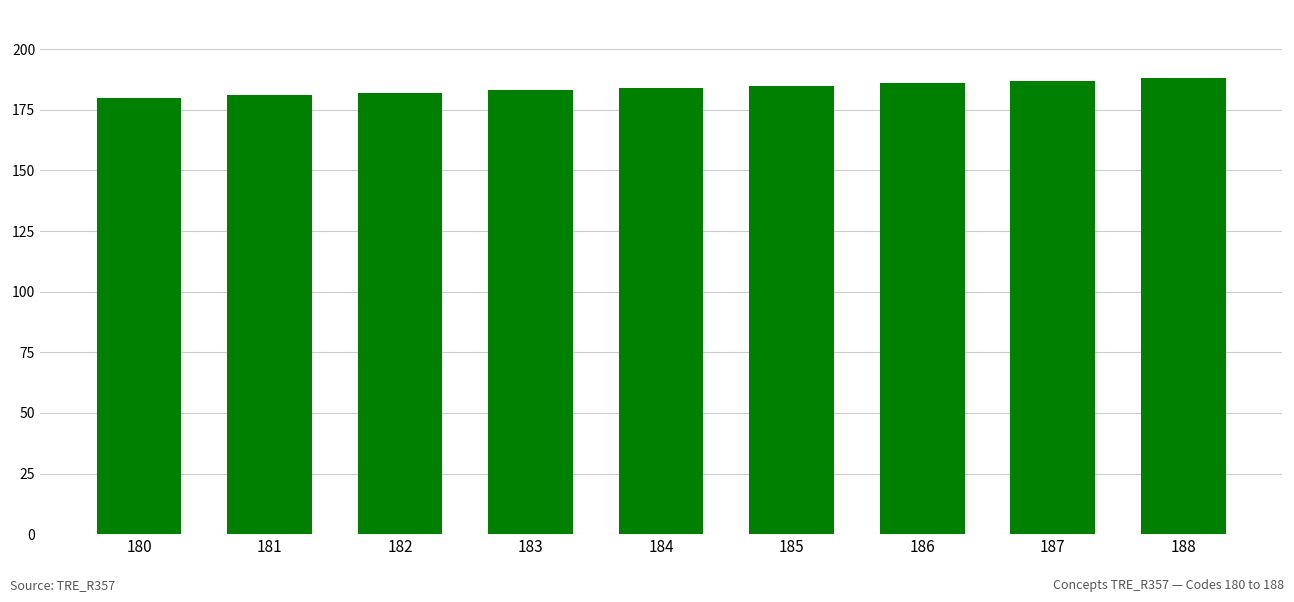

Is it true that the value at 188 is 62?

False